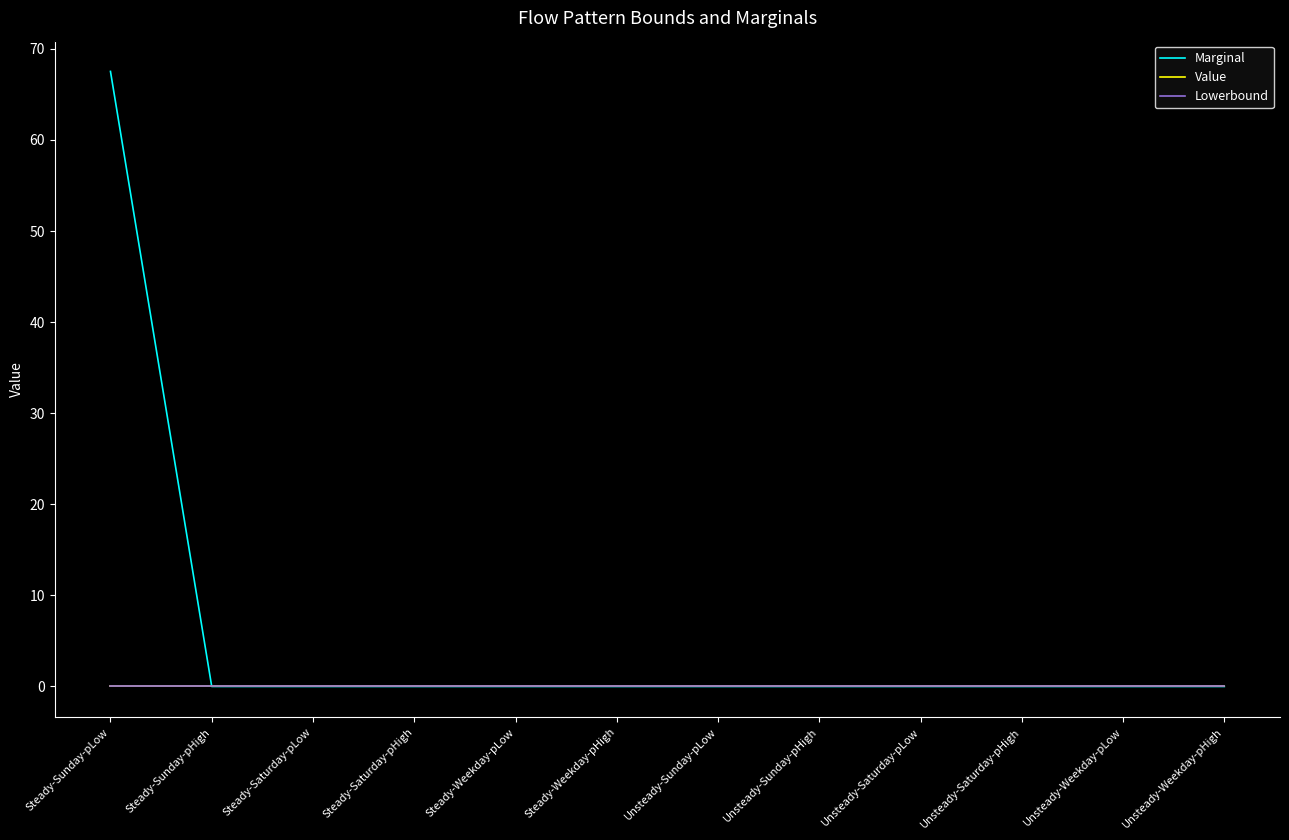

Does the chart have visible grid lines?

No